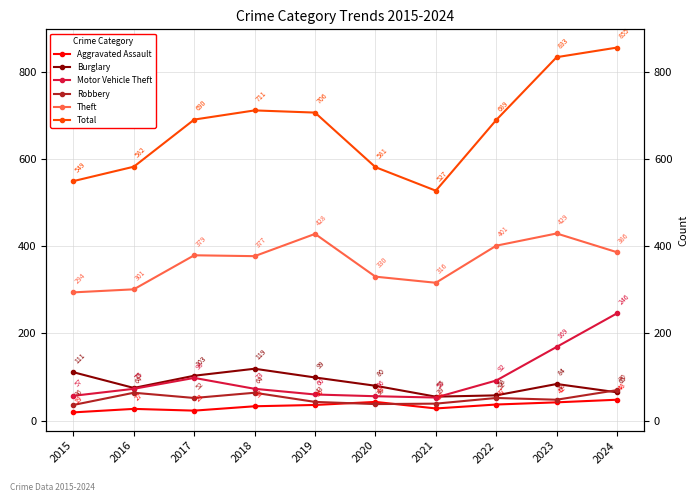

Which has a higher value, 2016 or 2015?

2016